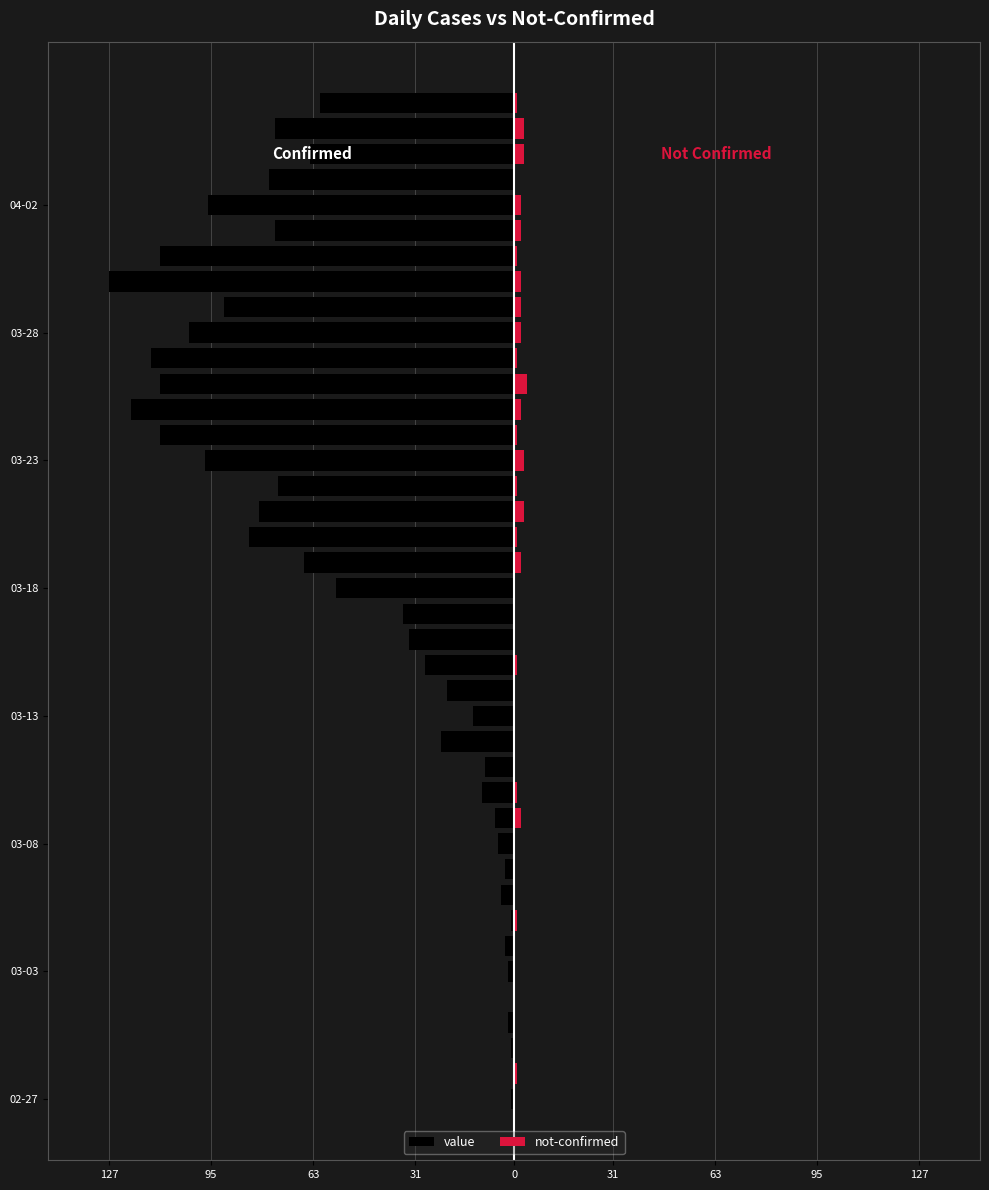

How many data points in value are above -35?

19